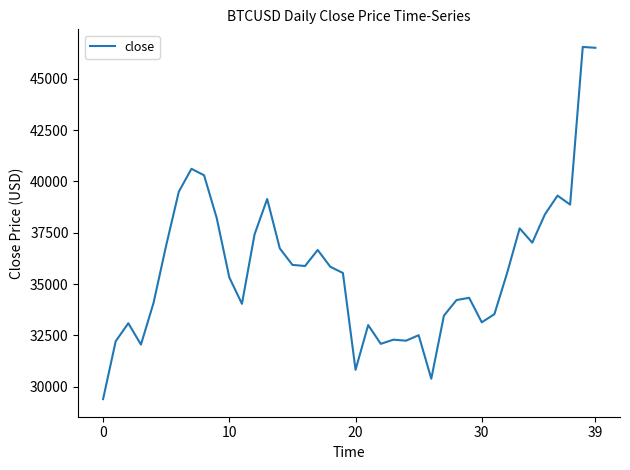

What is the minimum value shown in the chart?

29394.5